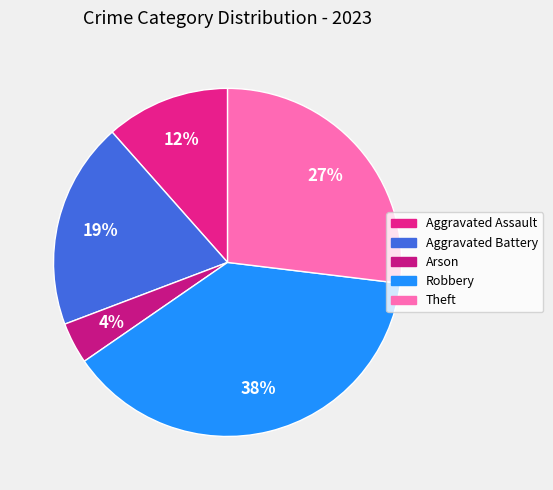

To the nearest percent, what portion does Arson represent?

4%